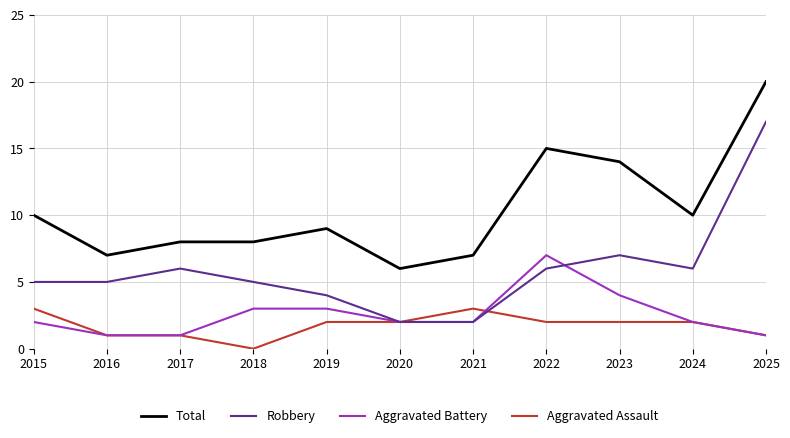

What is the maximum value for Aggravated Assault?

3